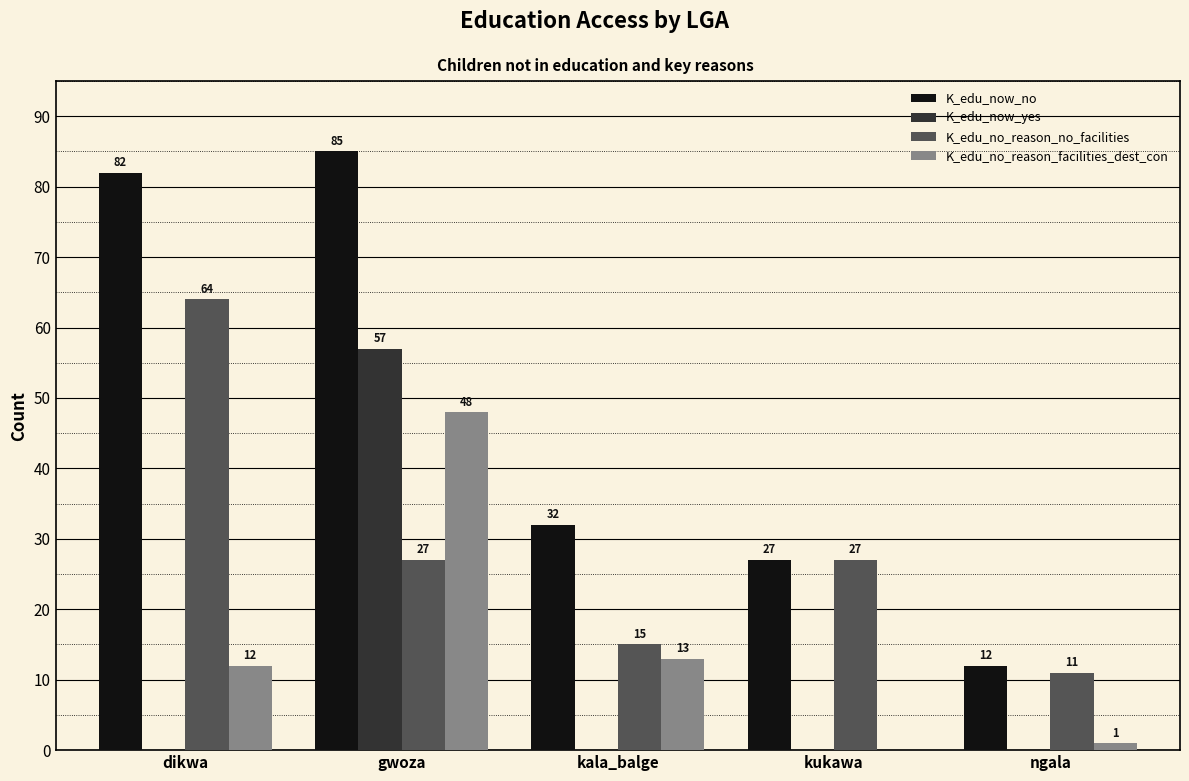

Reading right to left, what are all the values shown in this chart?

K_edu_now_no: ngala=12	kukawa=27	kala_balge=32	gwoza=85	dikwa=82
K_edu_now_yes: ngala=0	kukawa=0	kala_balge=0	gwoza=57	dikwa=0
K_edu_no_reason_no_facilities: ngala=11	kukawa=27	kala_balge=15	gwoza=27	dikwa=64
K_edu_no_reason_facilities_dest_con: ngala=1	kukawa=0	kala_balge=13	gwoza=48	dikwa=12